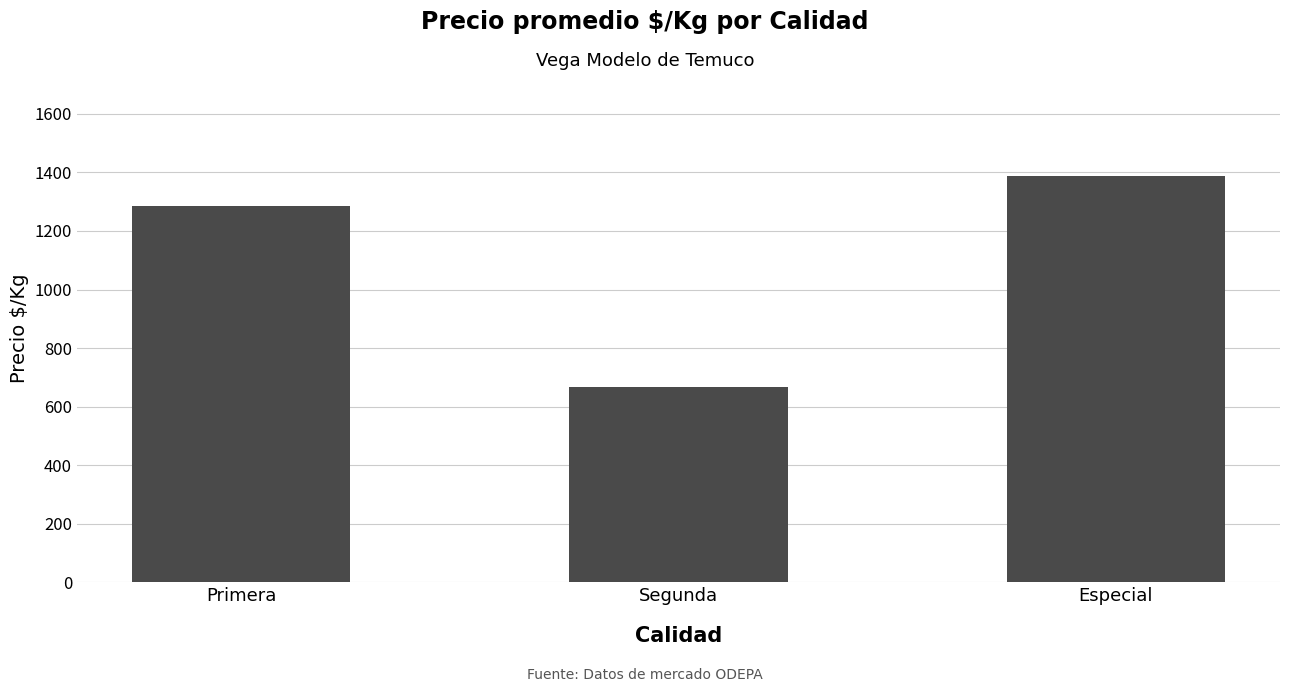

List the labels in order of value, smallest first.

Segunda, Primera, Especial